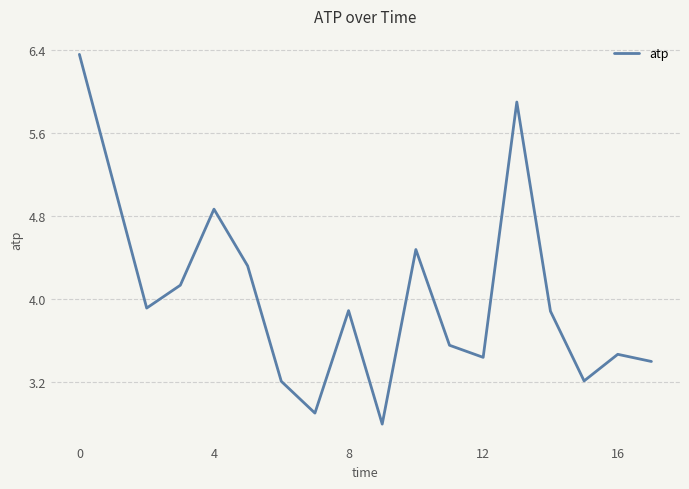

What is the average value?

4.0